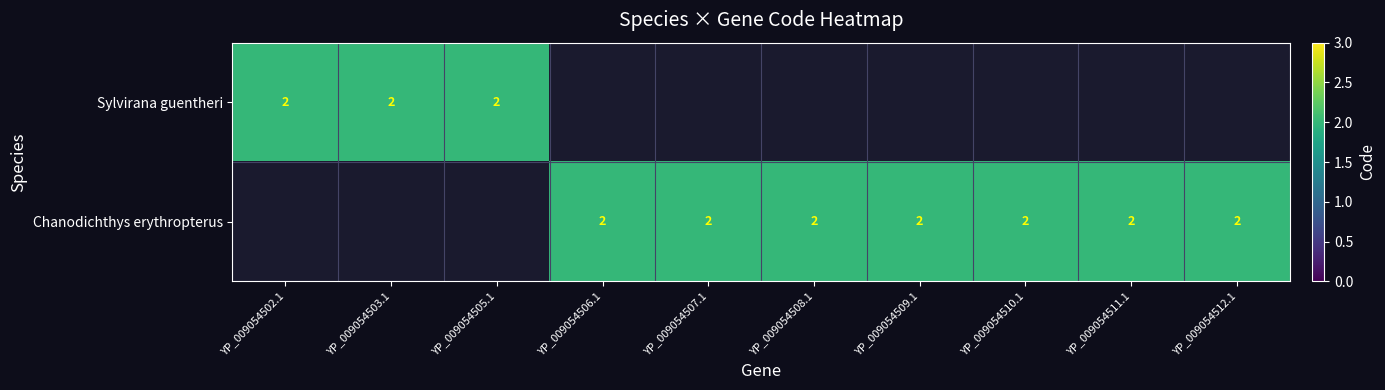

How many values in the Chanodichthys erythropterus series are below 2?

3